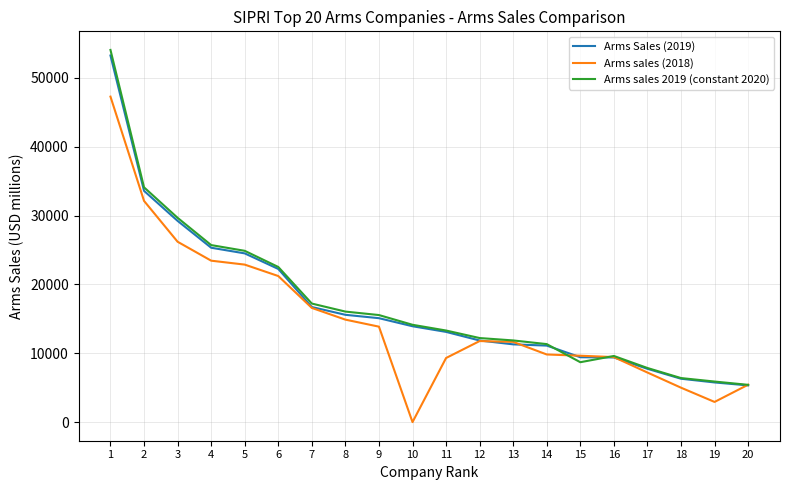

What is the total value across all series at 3?

85074.0